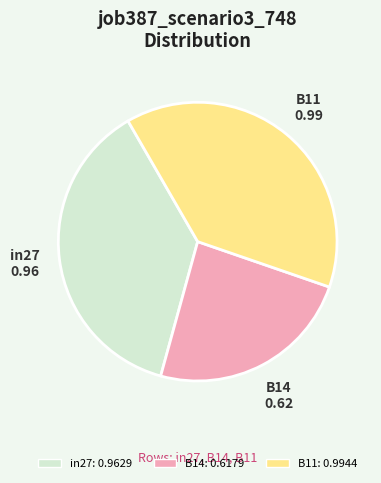

The B14 slice represents 10% of the pie. True or false?

False